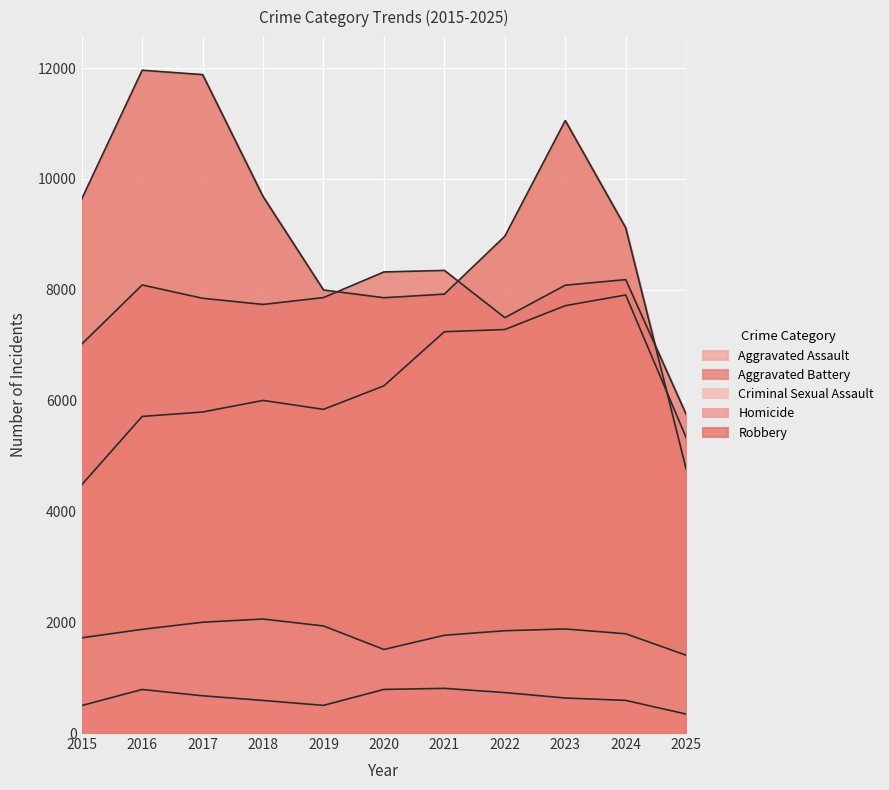

True or false: Criminal Sexual Assault and Homicide cross at least once.

False